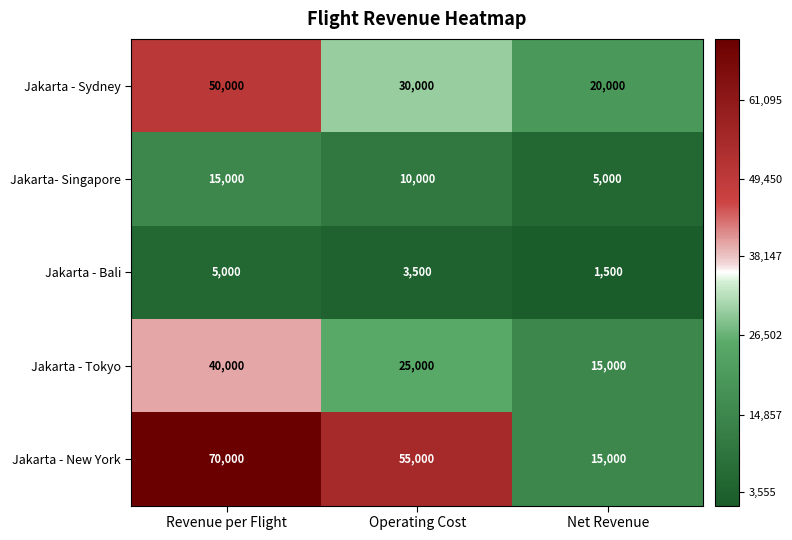

Reading left to right, extract all data points from this chart.

Jakarta - Sydney: Revenue per Flight=50000	Operating Cost=30000	Net Revenue=20000
Jakarta- Singapore: Revenue per Flight=15000	Operating Cost=10000	Net Revenue=5000
Jakarta - Bali: Revenue per Flight=5000	Operating Cost=3500	Net Revenue=1500
Jakarta - Tokyo: Revenue per Flight=40000	Operating Cost=25000	Net Revenue=15000
Jakarta - New York: Revenue per Flight=70000	Operating Cost=55000	Net Revenue=15000